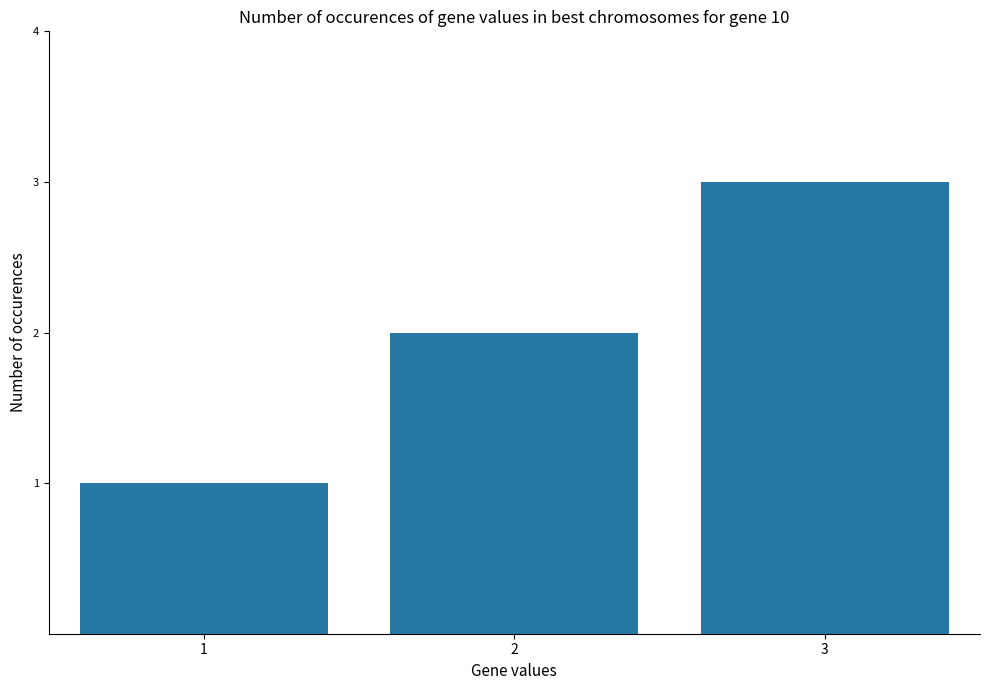

At which label is the value closest to 2?

2